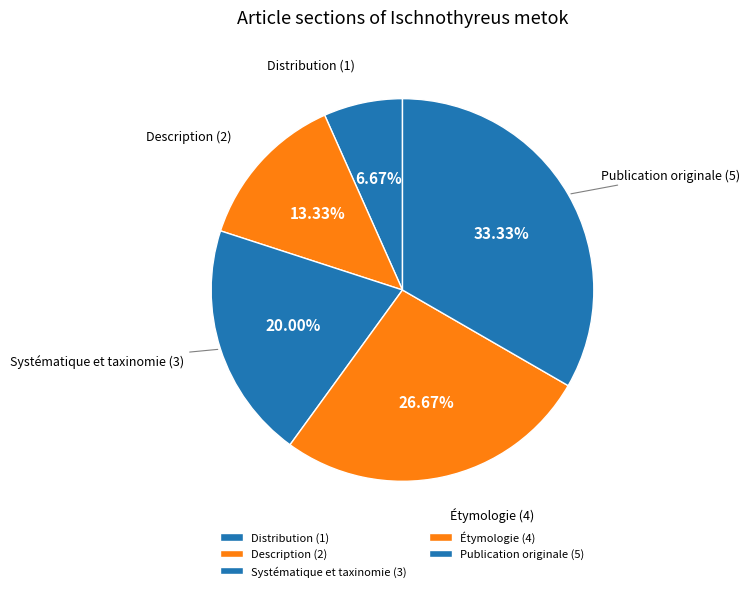

What portion of the pie excludes Distribution?

93.3%